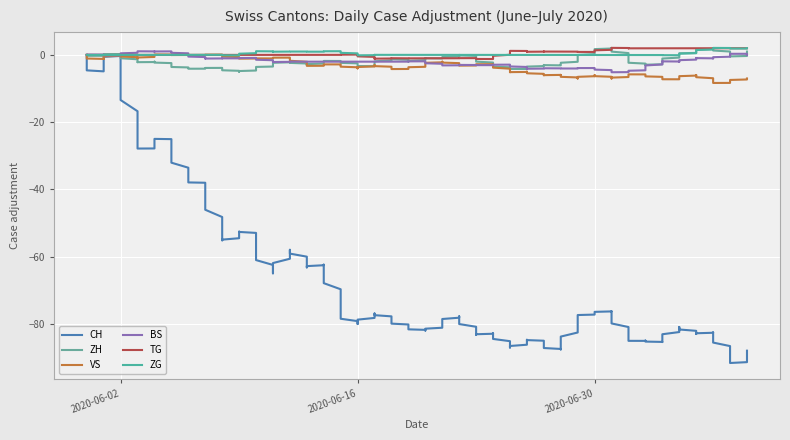

How many data points in ZH are above -2?

17